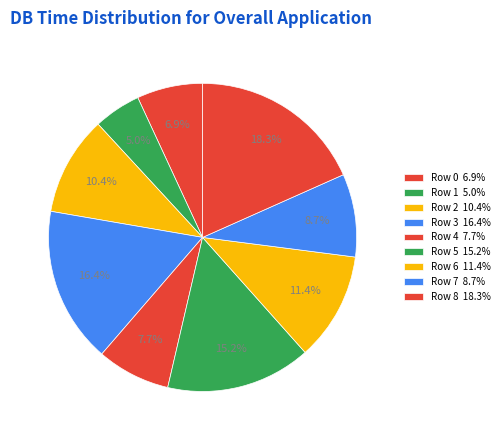

Is the sum of Row 4 and Row 0 greater than half?

No